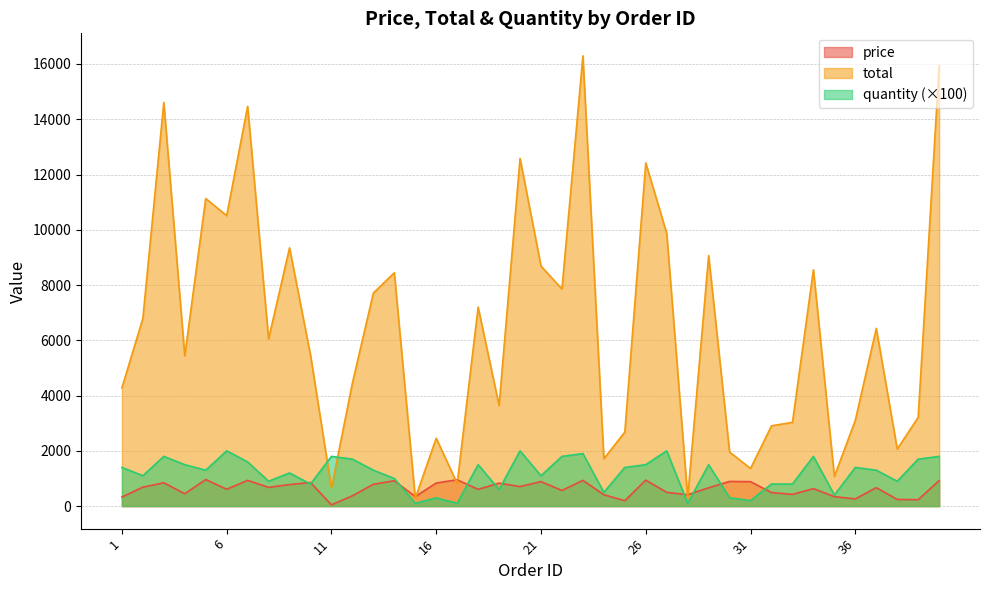

Rank the series by their maximum value, from lowest to highest.

price, quantity (×100), total